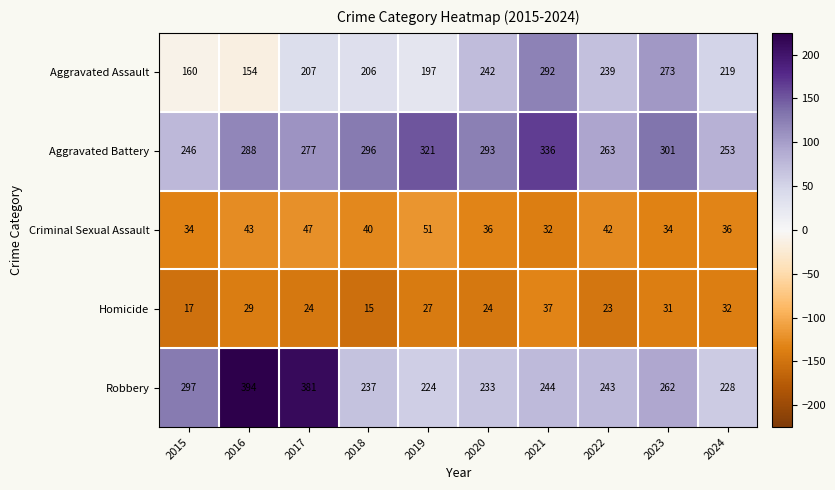

What is the smallest value displayed?

15